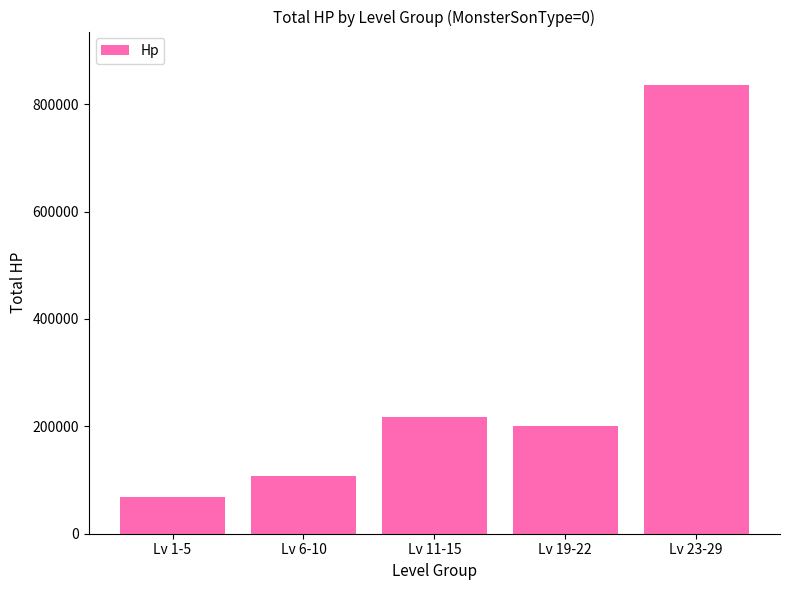

What is the value of the 5th bar from the left?

835204